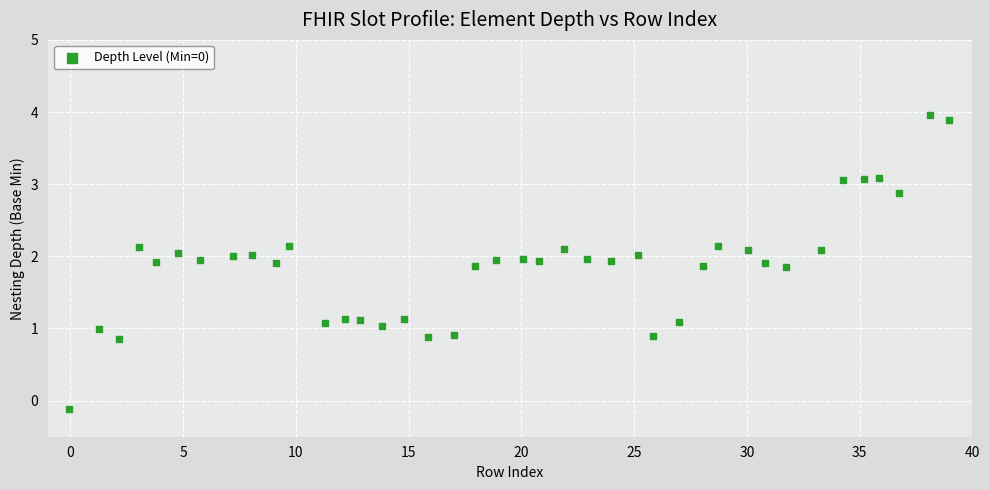

What is the range of X values (max minus min)?

39.0